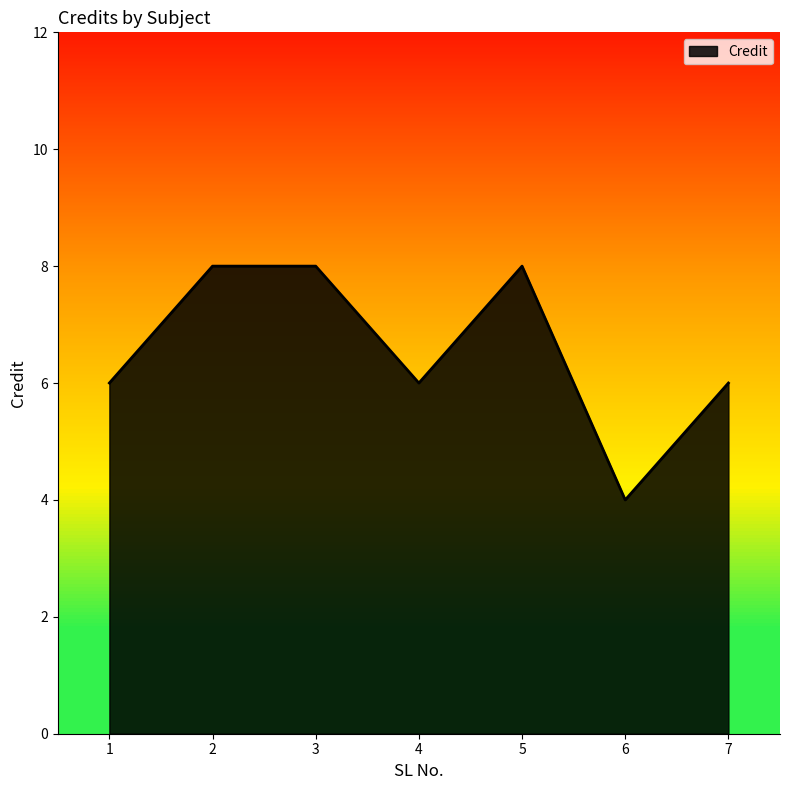

Is it true that the value at 6 is 6?

False